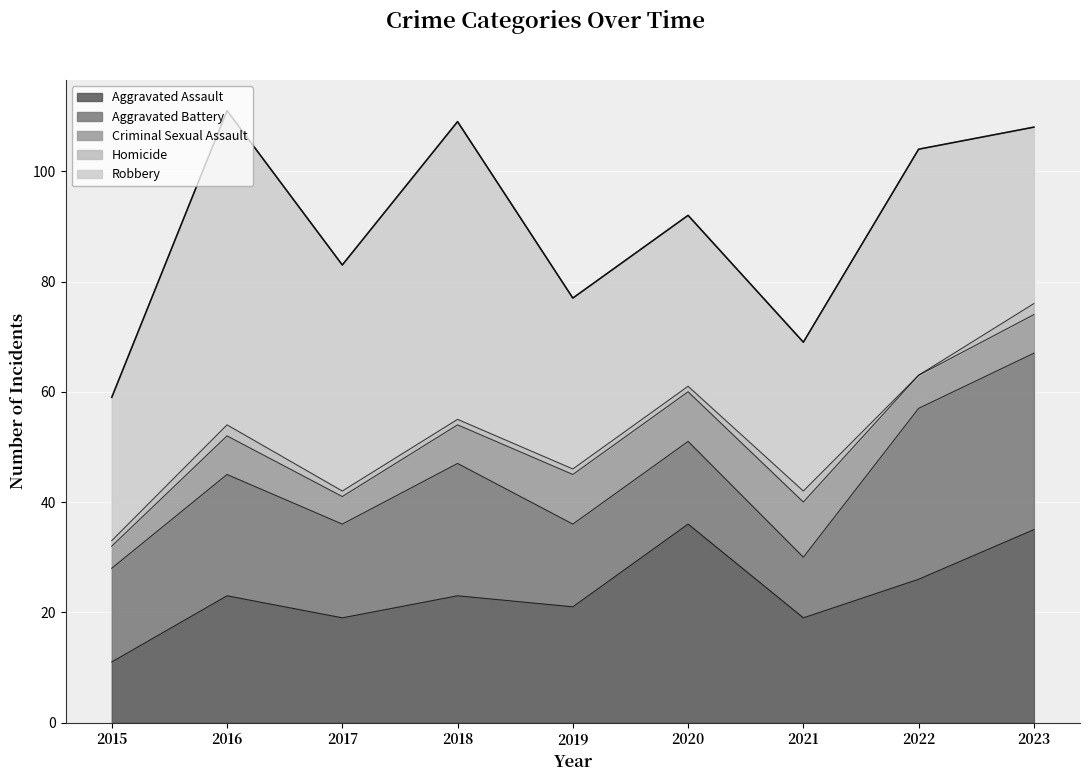

The Aggravated Assault series shows 9 at 2022. True or false?

False